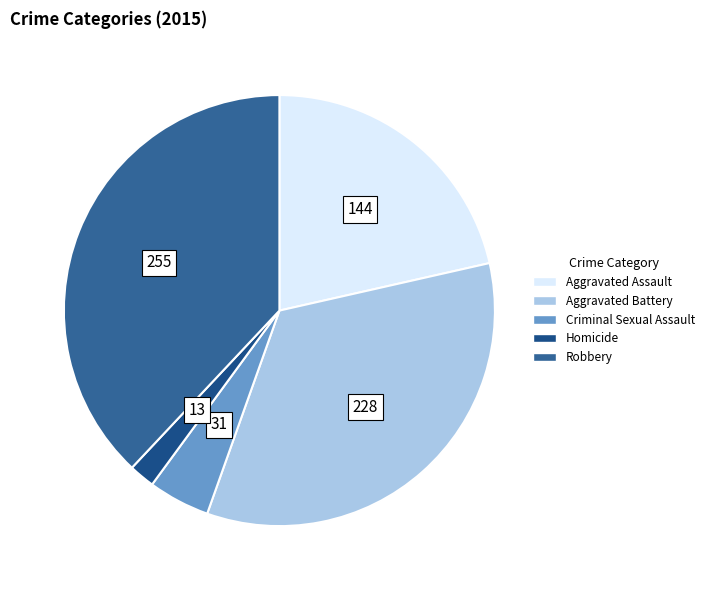

What portion of the pie excludes Robbery?

62.0%